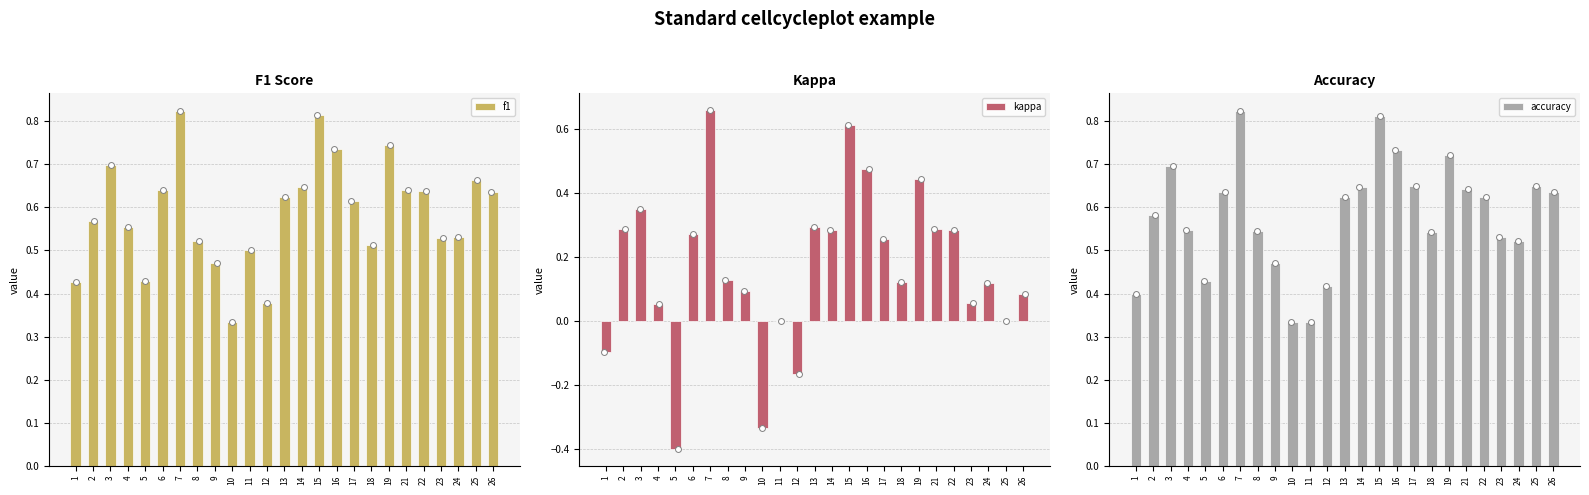

Which series contains the highest Y value?

f1